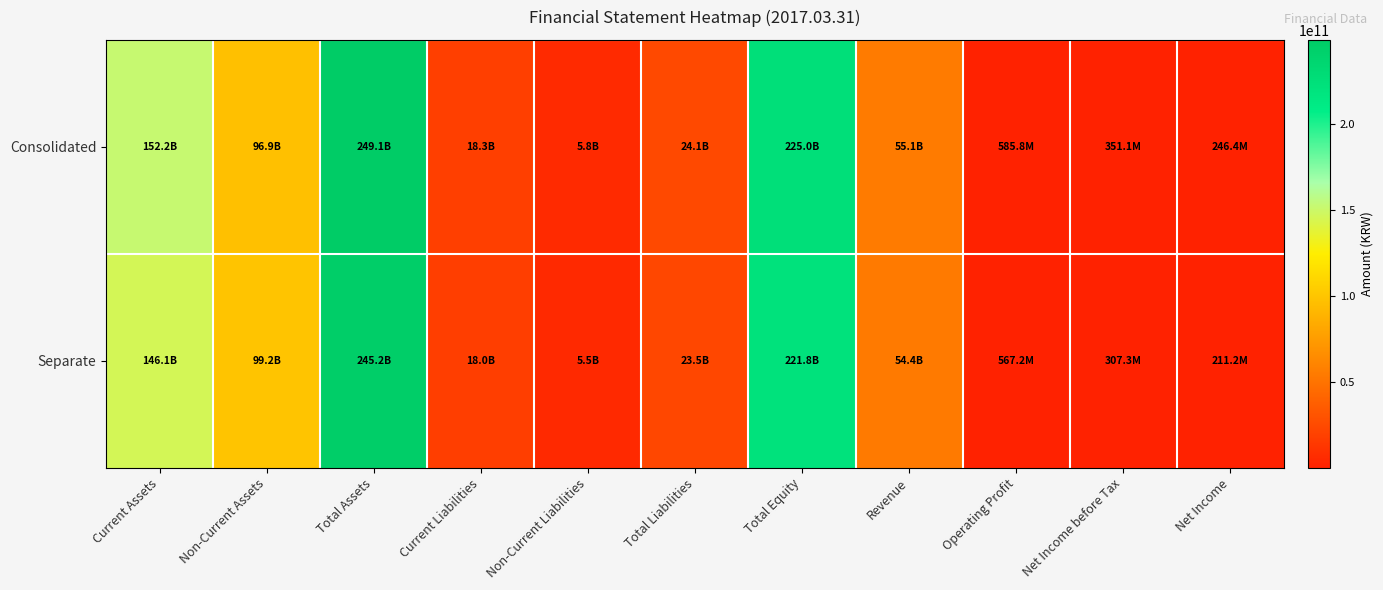

At which category is the sum across all series the highest?

Total Assets